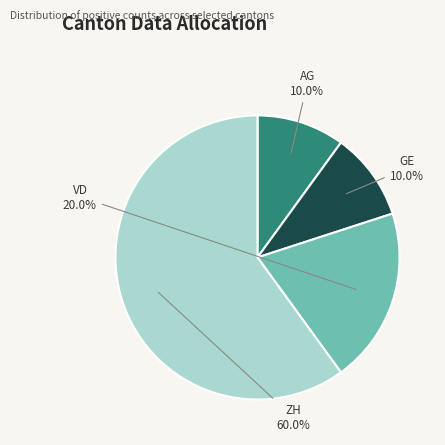

Does any single category account for the majority?

Yes